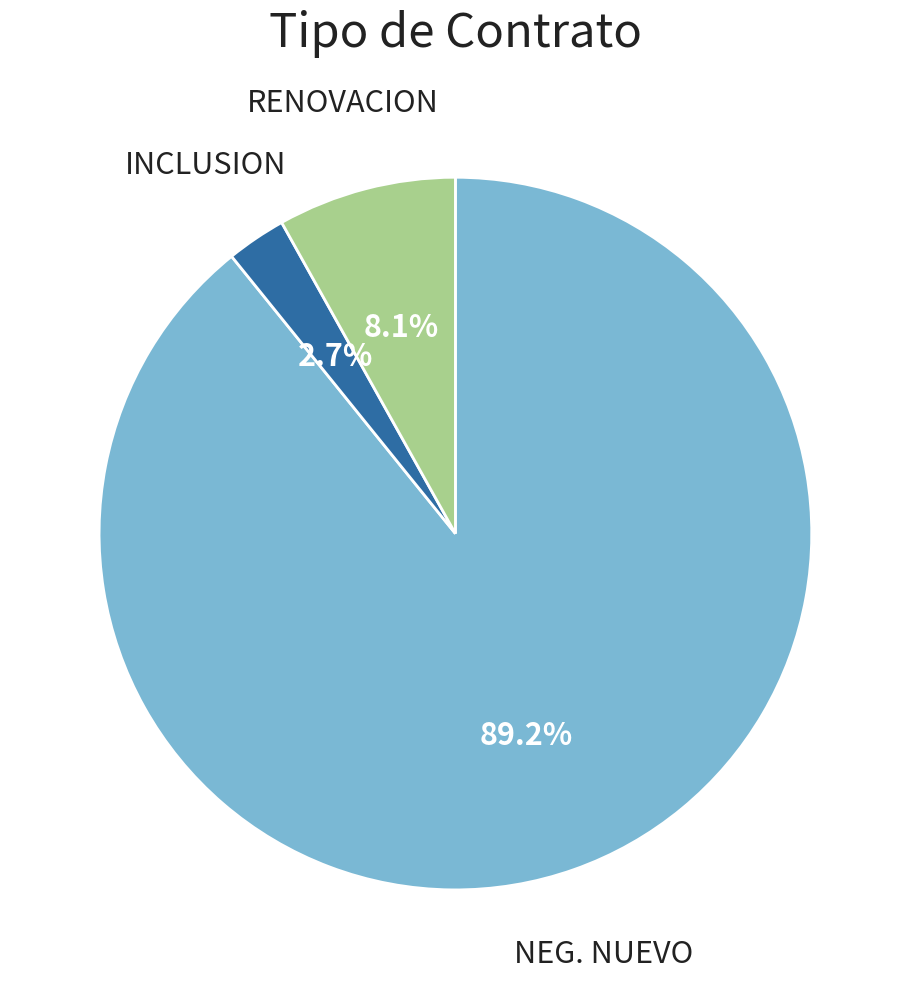

Is there a majority slice in this chart?

Yes